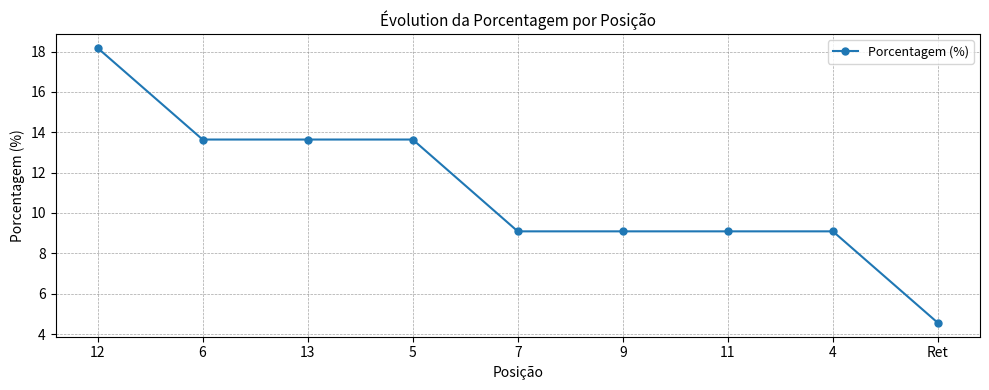

What is the average value?

11.1